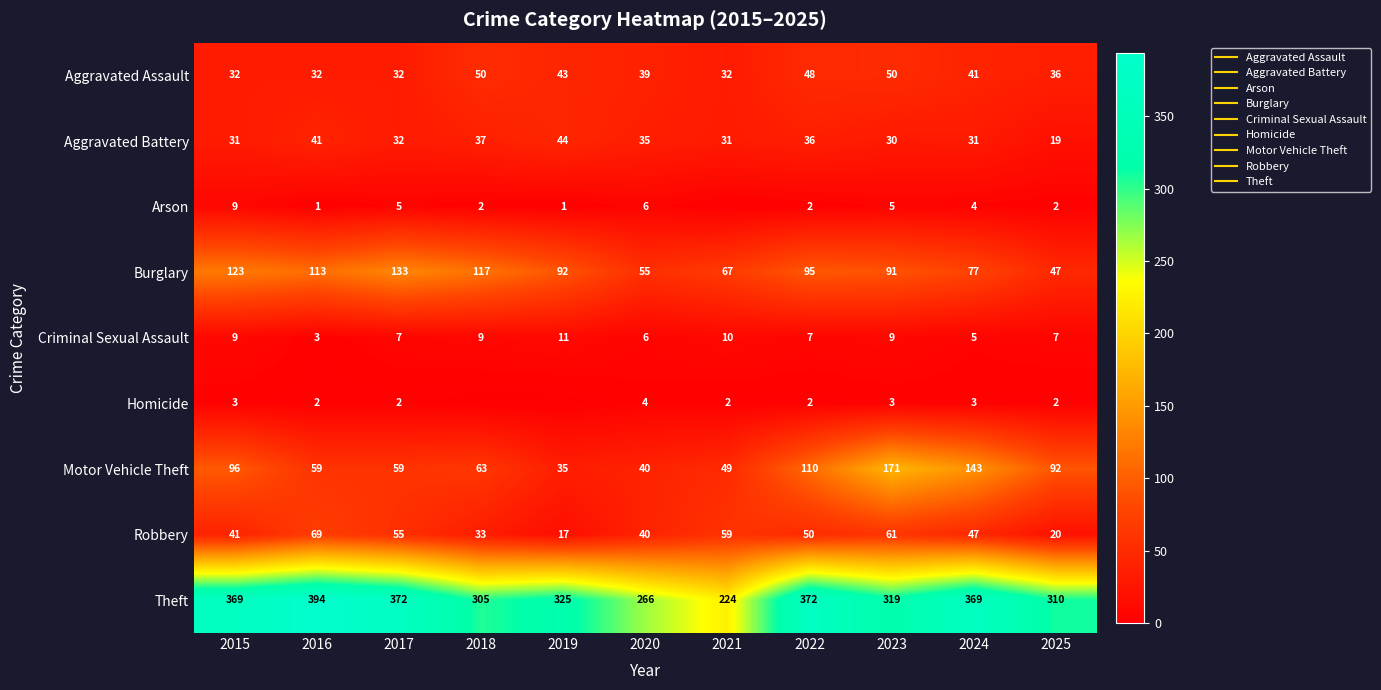

What is the average value of the Arson series?

3